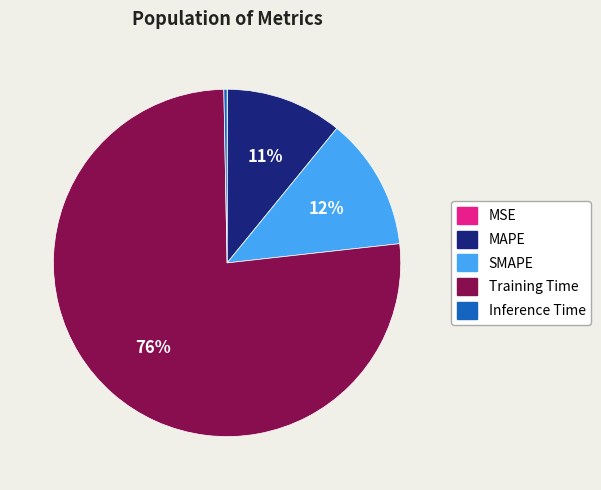

Do SMAPE and Inference Time together represent more than half of the pie?

No